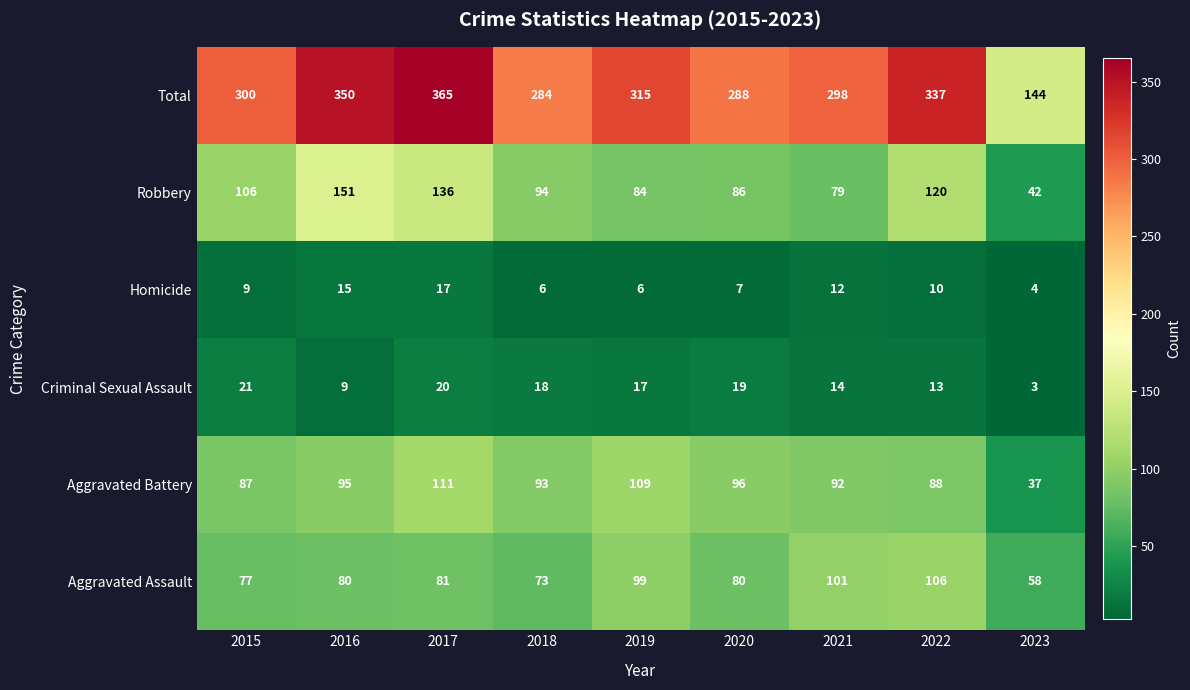

What is the total value across all series at 2015?

600